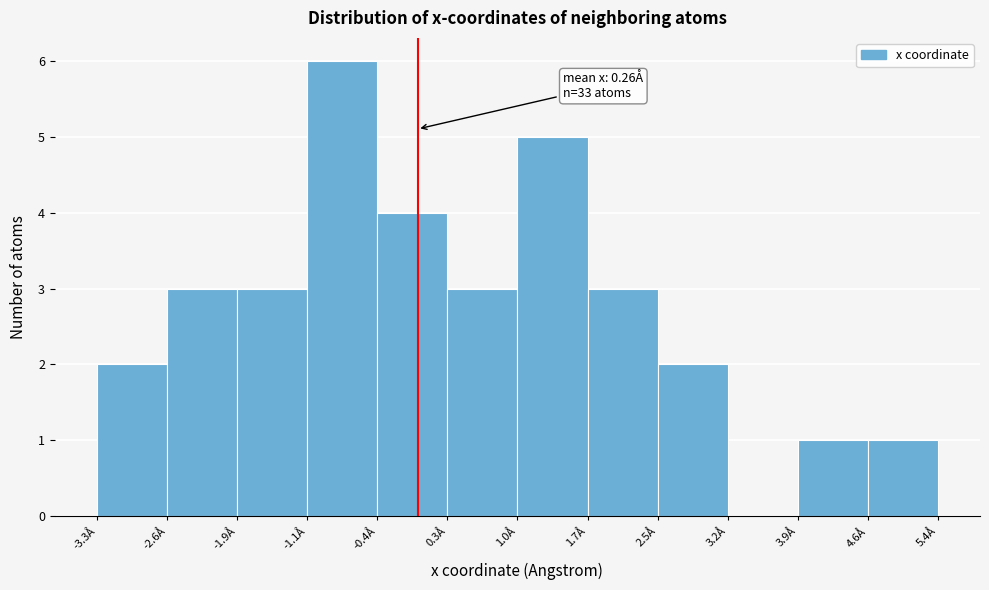

Which range on the x-axis has the tallest bar?

-1.1 to -0.4